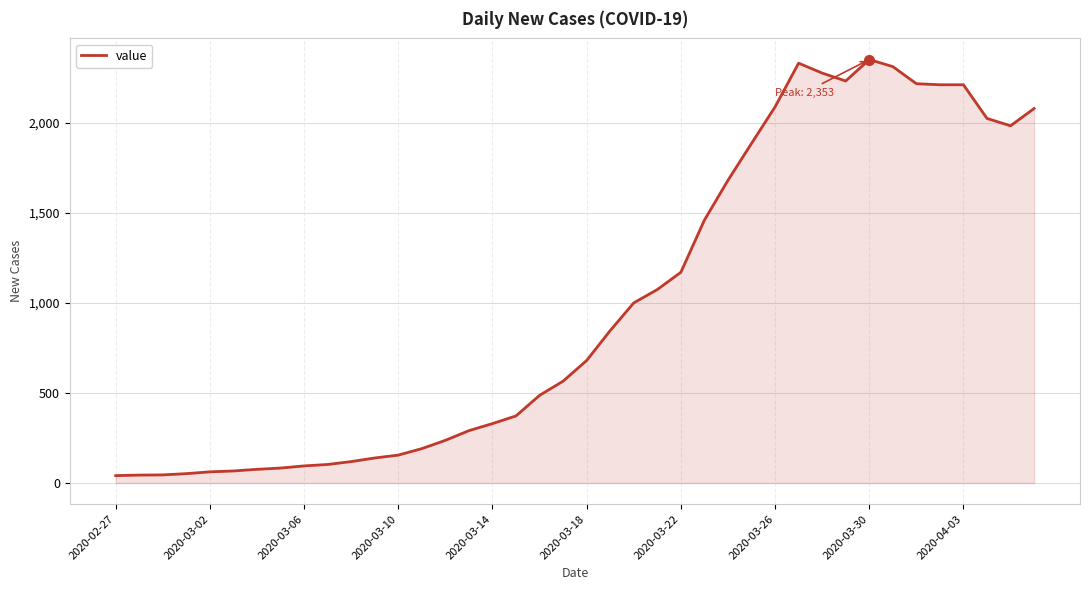

What is the greatest value displayed?

2353